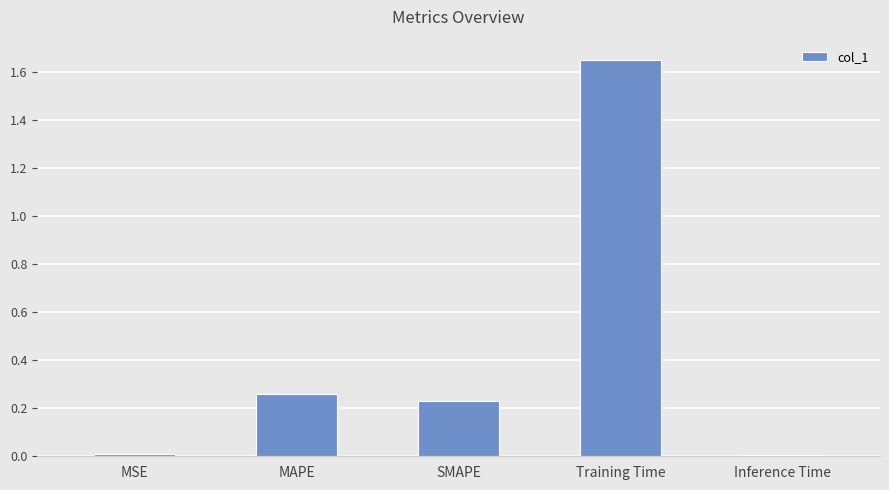

What position from the left is MAPE?

2